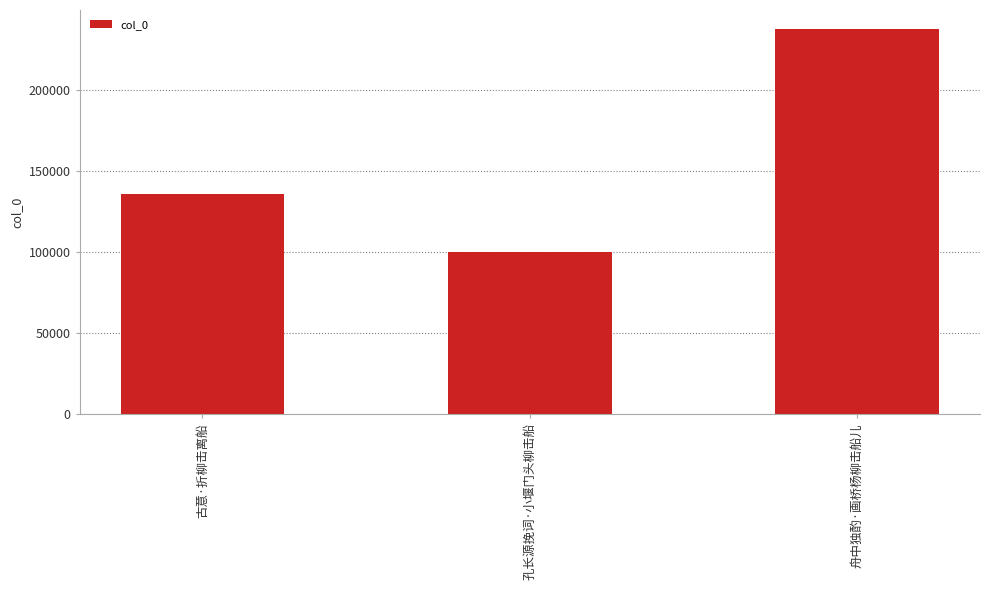

What position from the left is 舟中独酌·画桥杨柳击船儿?

3